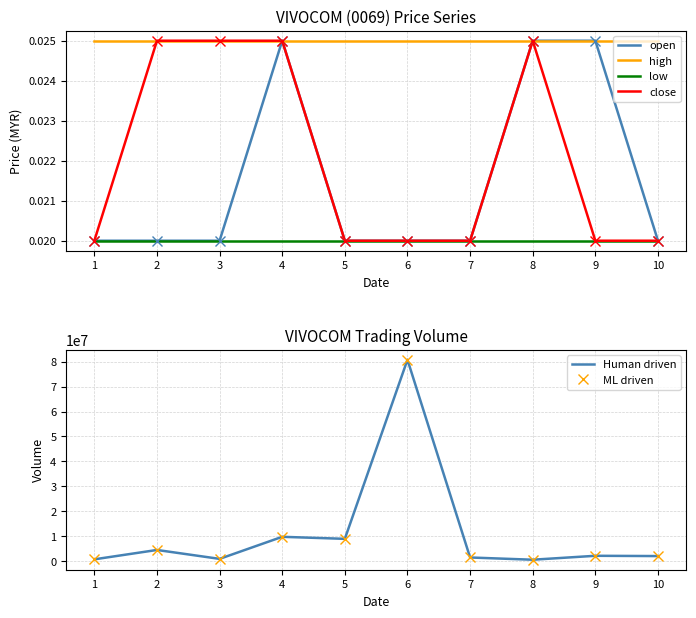

What is the total value across all series at 1?

1516800.1